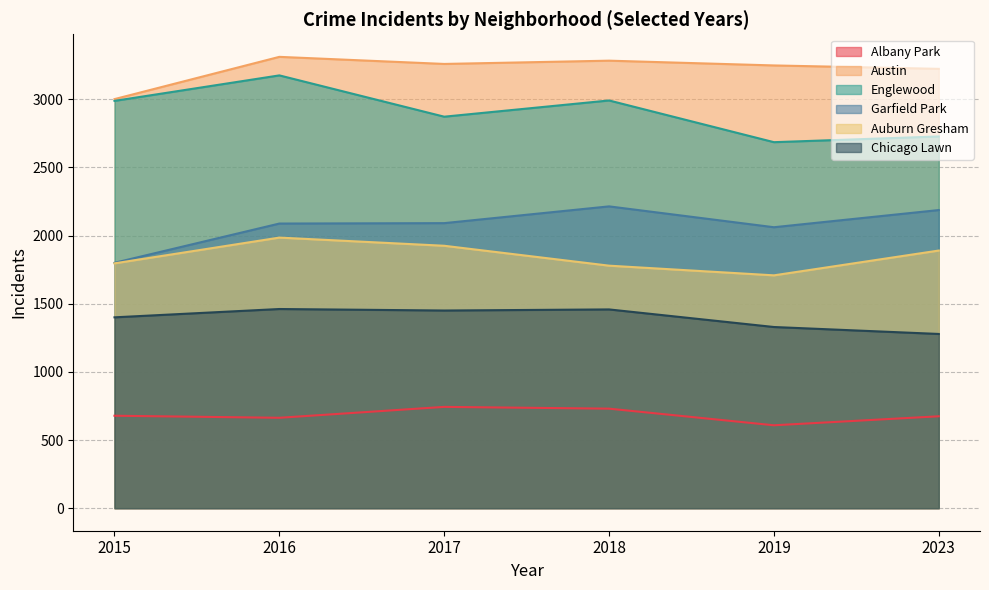

True or false: Chicago Lawn and Auburn Gresham cross at least once.

False